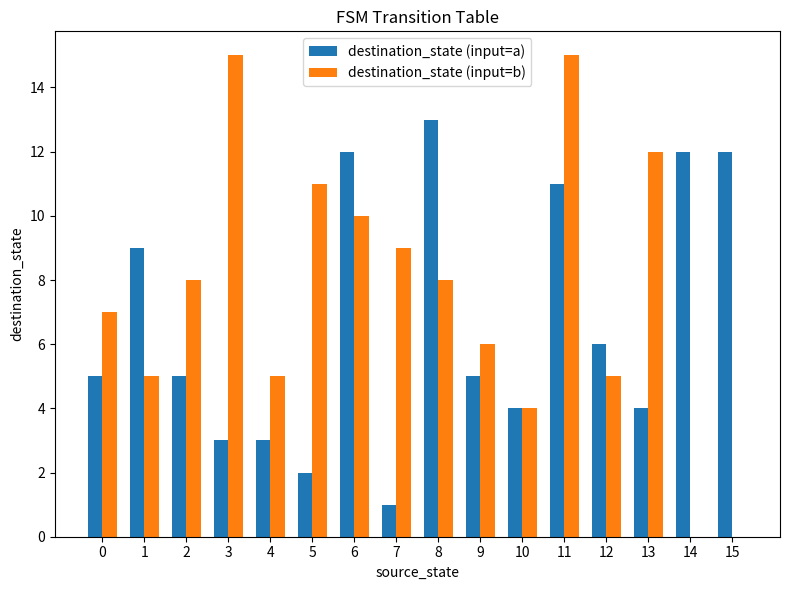

At which label is destination_state (input=a) closest to 7?

12